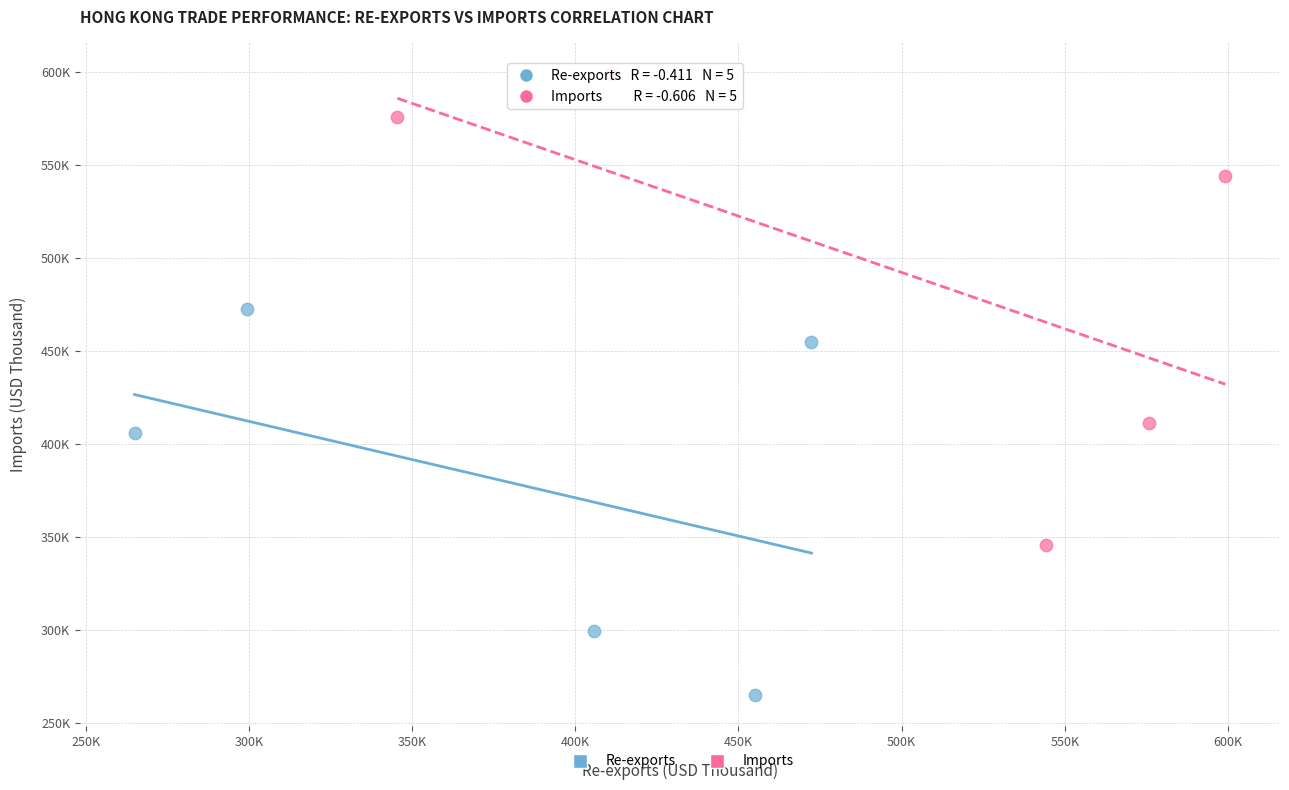

Which series contains the highest Y value?

Imports